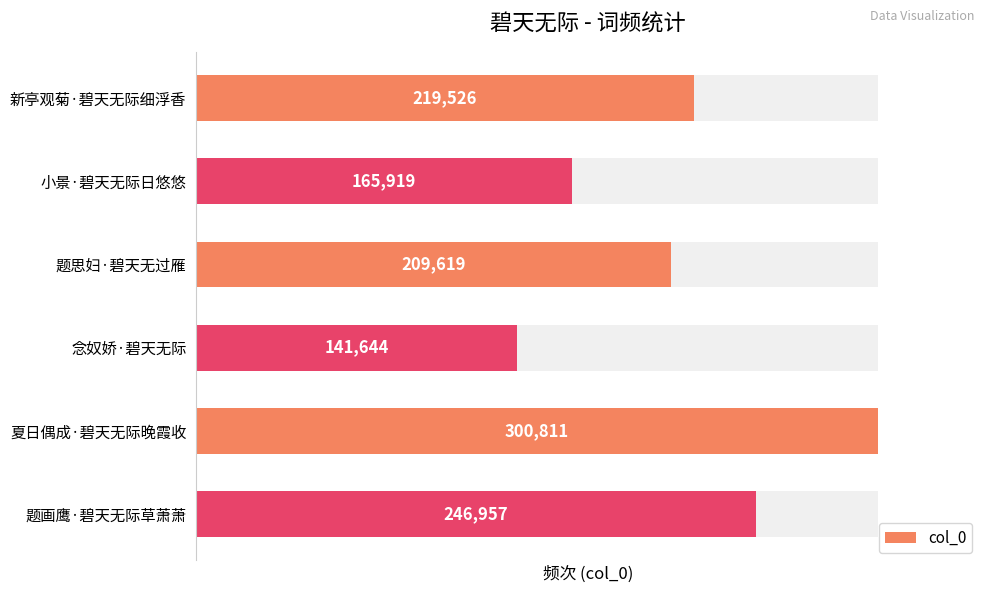

List the labels in order of value, largest first.

夏日偶成·碧天无际晚霞收, 题画鹰·碧天无际草萧萧, 新亭观菊·碧天无际细浮香, 题思妇·碧天无过雁, 小景·碧天无际日悠悠, 念奴娇·碧天无际